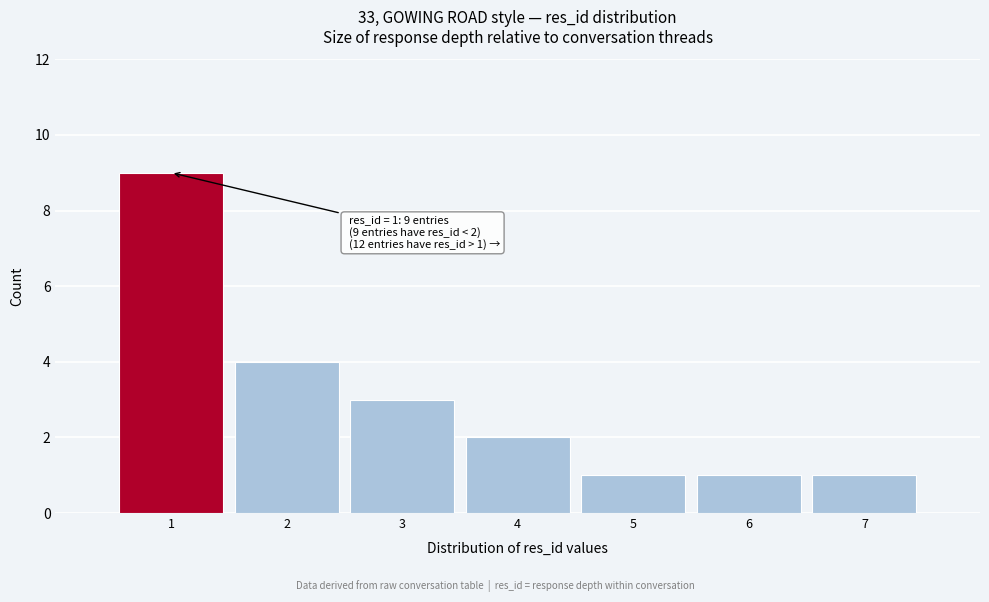

Which range on the x-axis has the tallest bar?

0.5 to 1.5